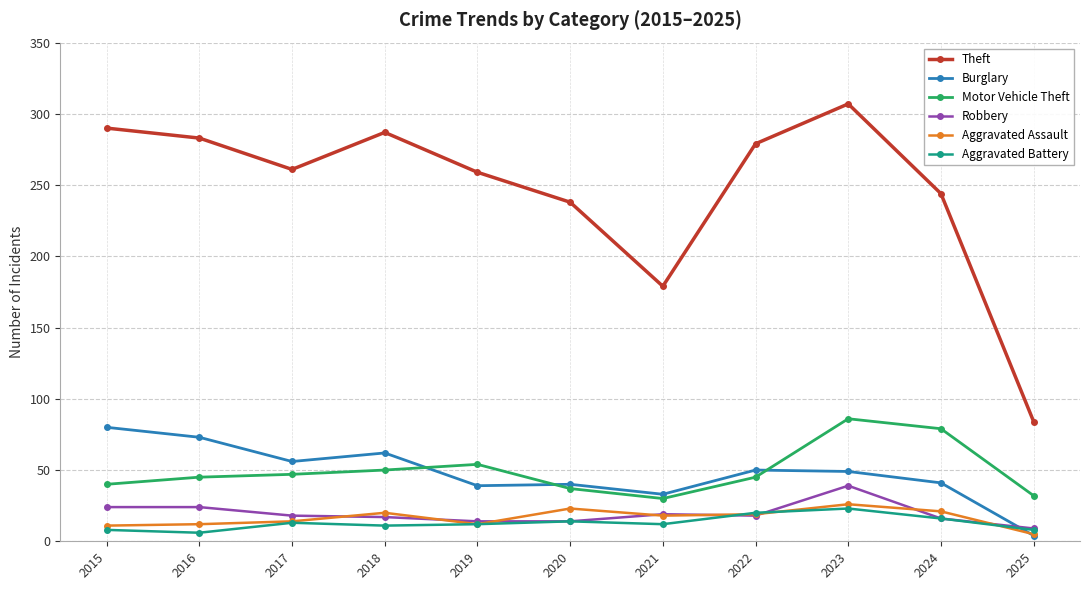

What is the difference between the second highest and second lowest values in the Aggravated Assault series?

12